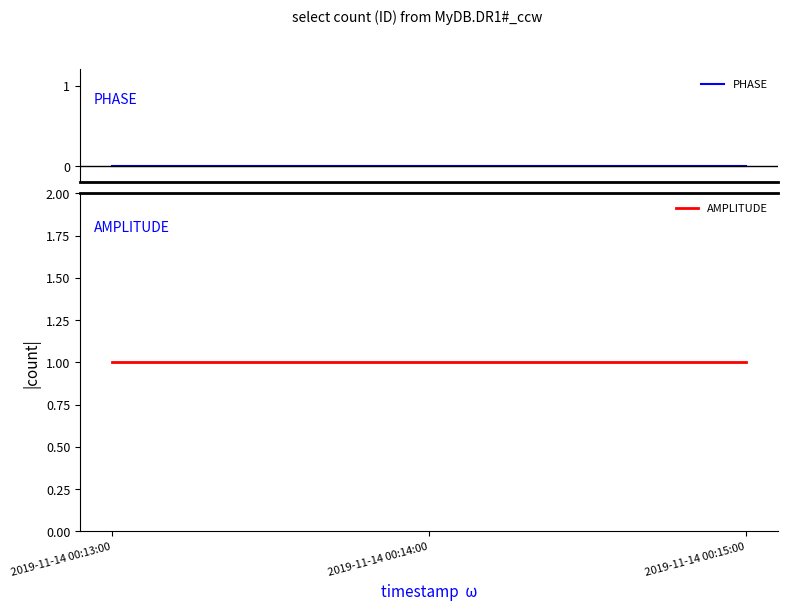

Reading left to right, list all the values displayed in this chart.

PHASE: 0	0	0
AMPLITUDE: 1	1	1